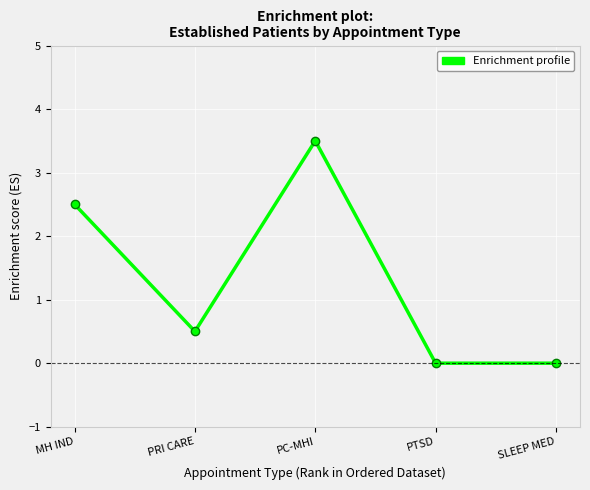

The value at PRI CARE is 0.7. True or false?

False